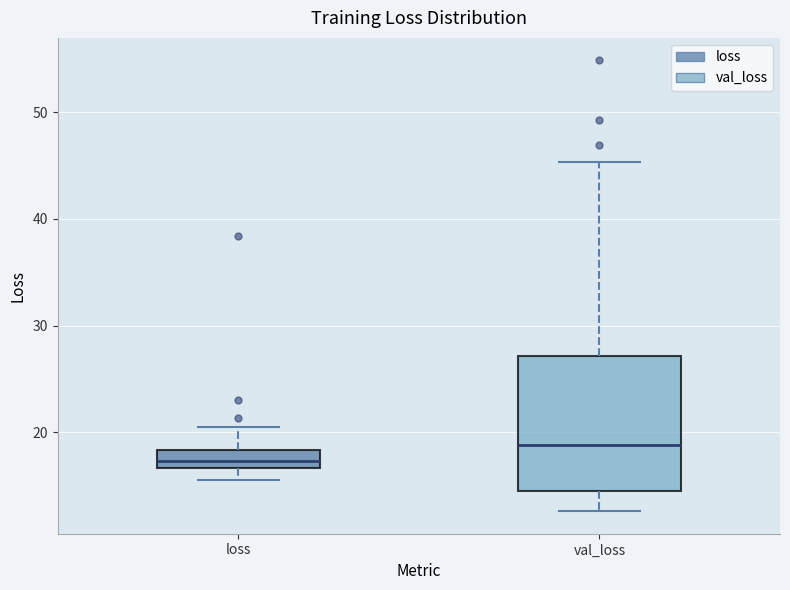

Reading left to right, transcribe this box plot: for each box, give where its median line is, the range the box spans, and where its two whiskers end, as read against the y-axis. The values are not printed on the chart, so give them approximately, as read against the axis.

loss: median 17 (inside the box), box 17 to 18, whiskers 16 to 21
val_loss: median 19, box 15 to 27, whiskers 13 to 45